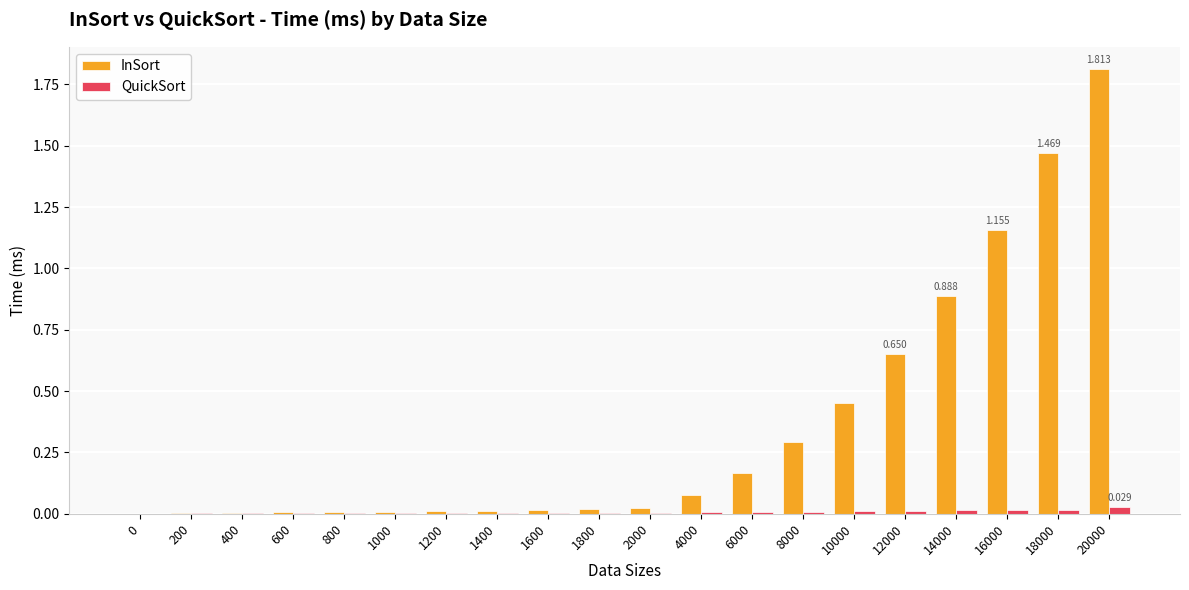

What are all the series names shown in the legend?

InSort, QuickSort